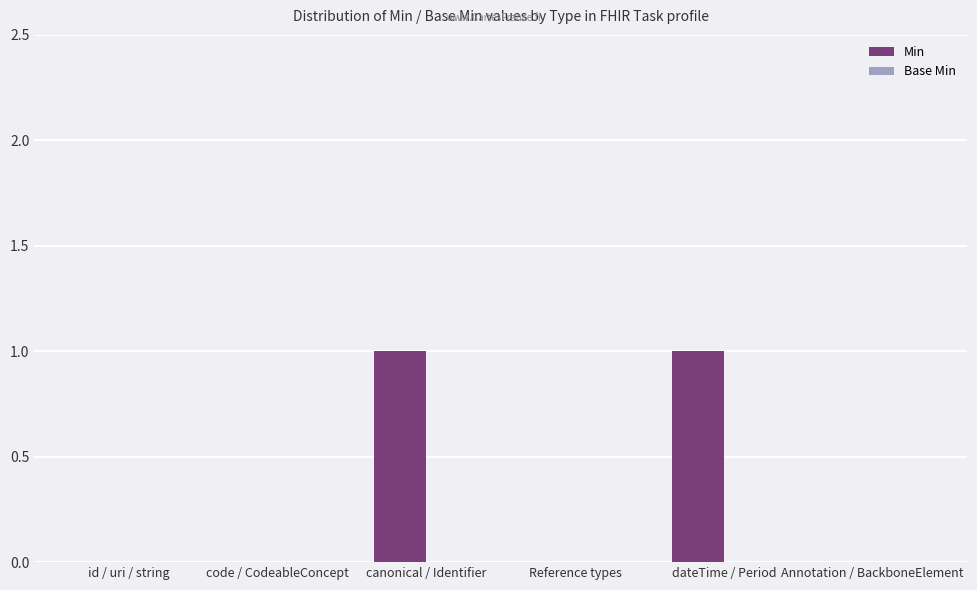

True or false: the data shows -1 at code / CodeableConcept.

False